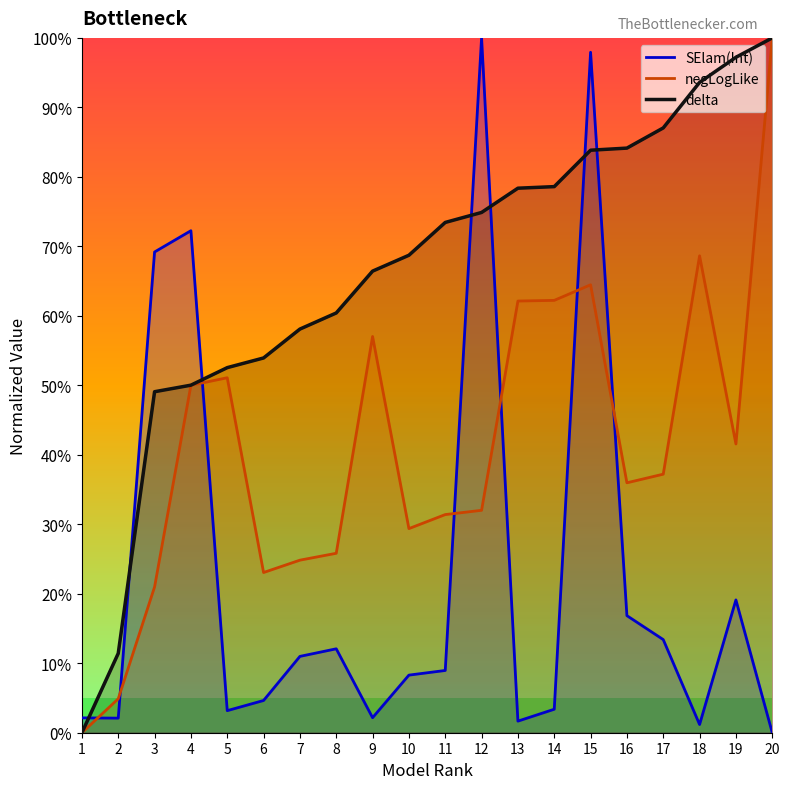

How many lines are shown in the chart?

3